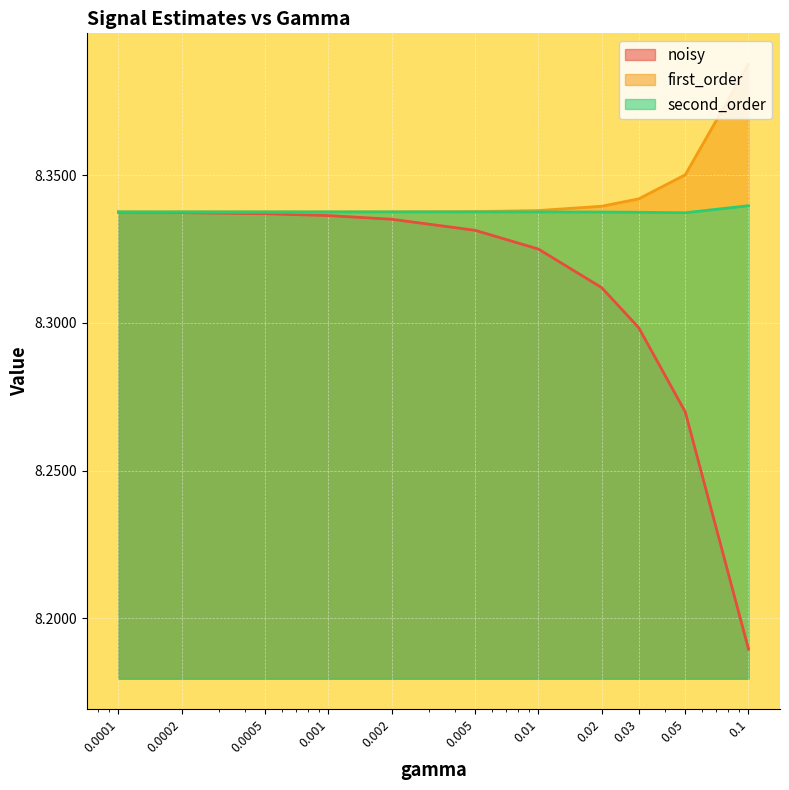

How many second_order values are between 8 and 9?

11